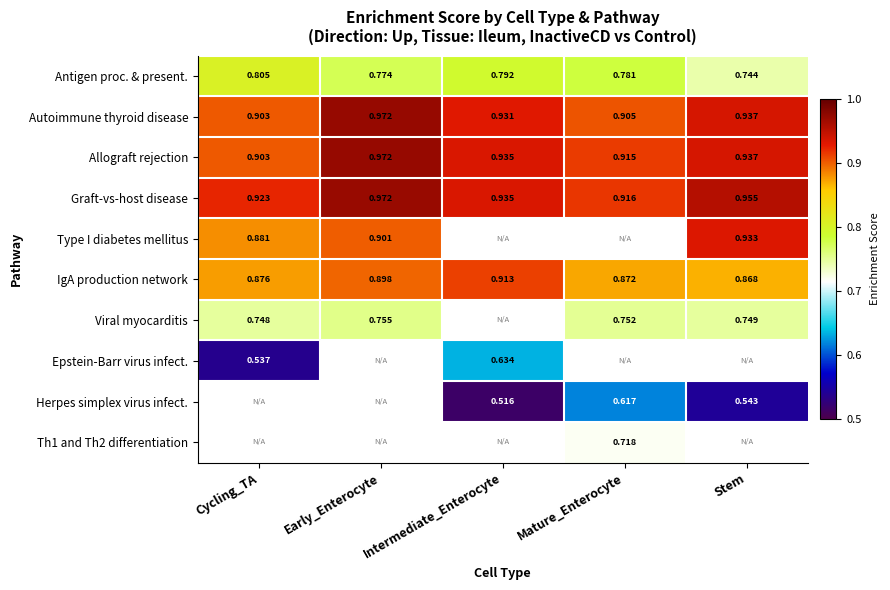

Is the value of Autoimmune thyroid disease at Intermediate_Enterocyte greater than the value of Epstein-Barr virus infect. at Cycling_TA?

Yes